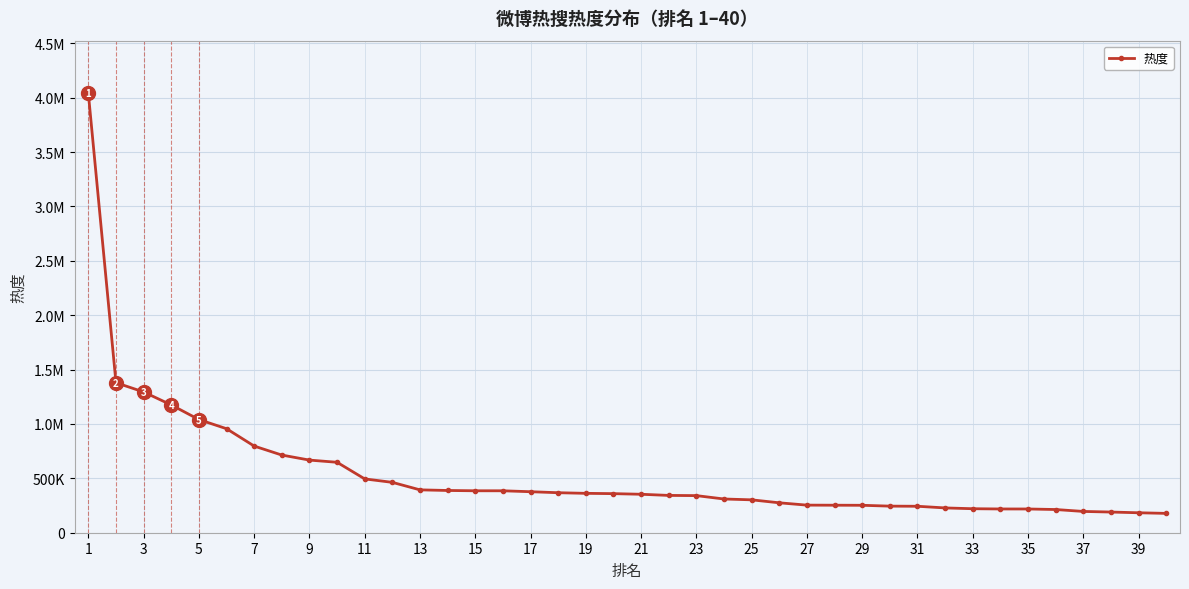

Does the chart have visible grid lines?

Yes